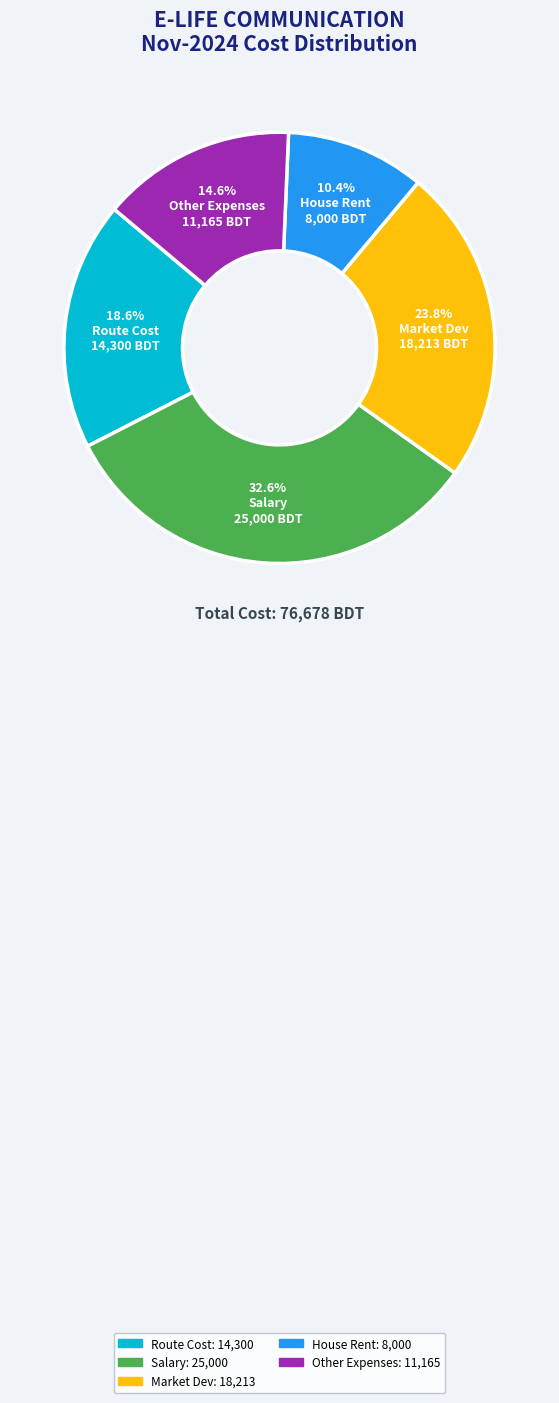

Is there any slice that represents more than half of the pie?

No